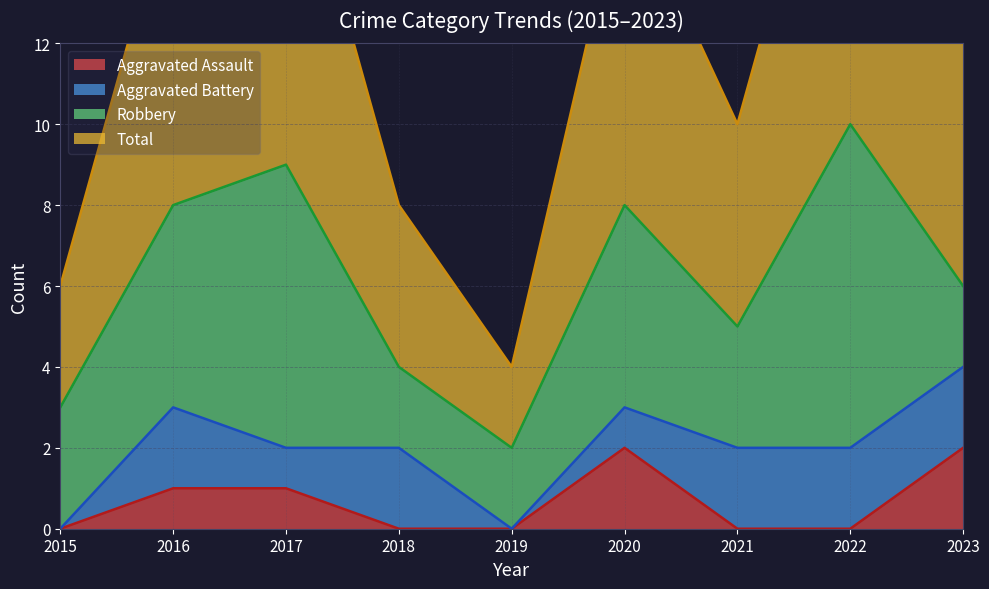

What is the difference between the maximum and minimum values in the Total series?

8